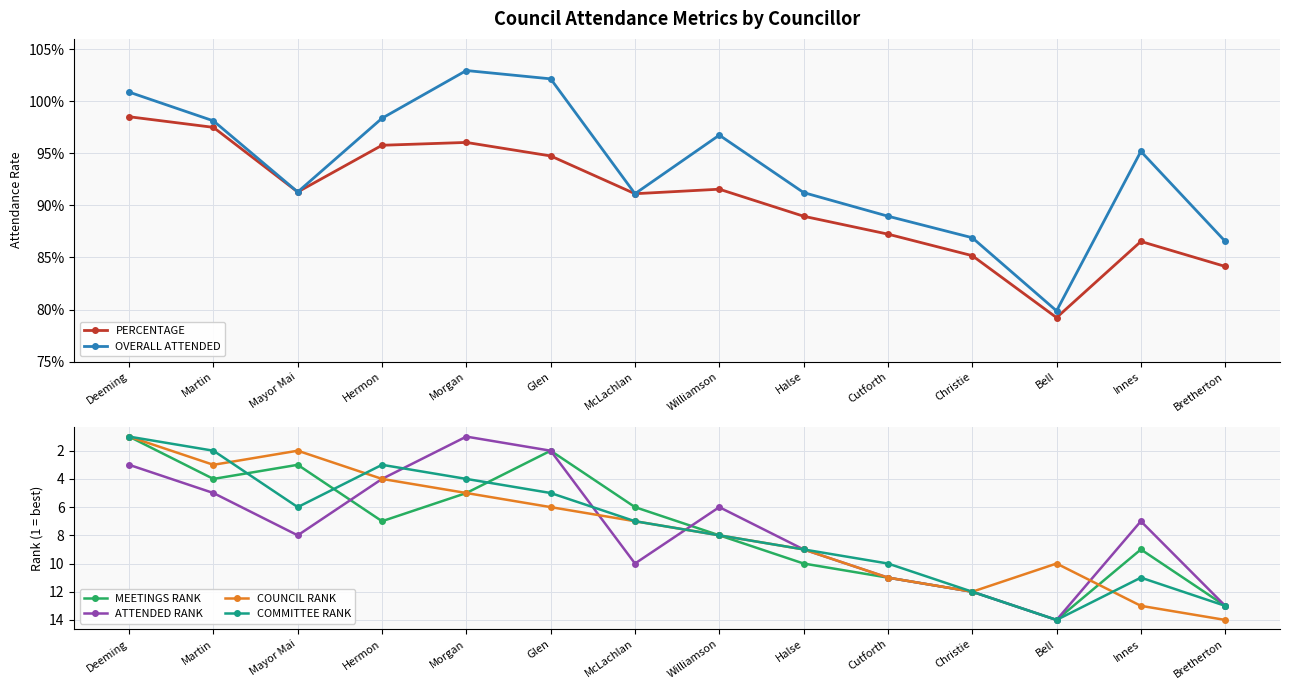

List the labels in order of MEETINGS RANK value, largest first.

Bell, Bretherton, Christie, Cutforth, Halse, Innes, Williamson, Hermon, McLachlan, Morgan, Martin, Mayor Mai, Glen, Deeming